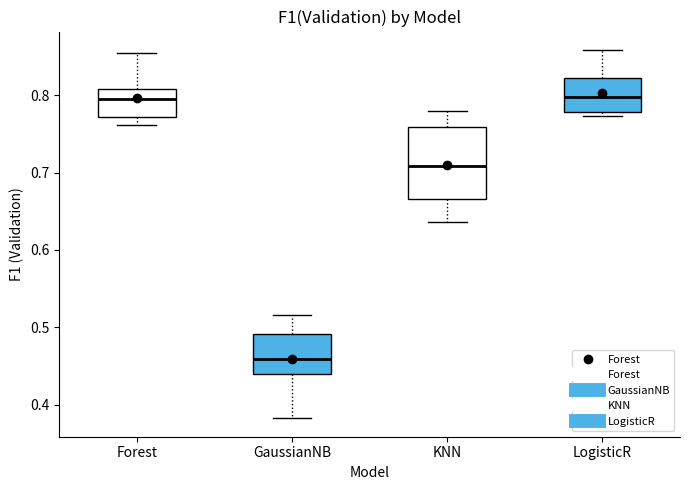

Comparing the boxes themselves (not the whiskers), which one is the tallest?

KNN